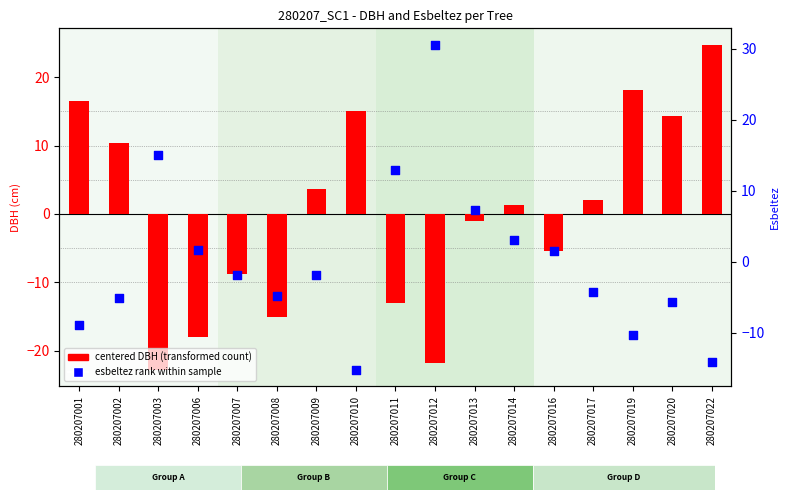

Is the value of centered DBH (cm) at 280207012 greater than the value of centered esbeltez at 280207019?

No